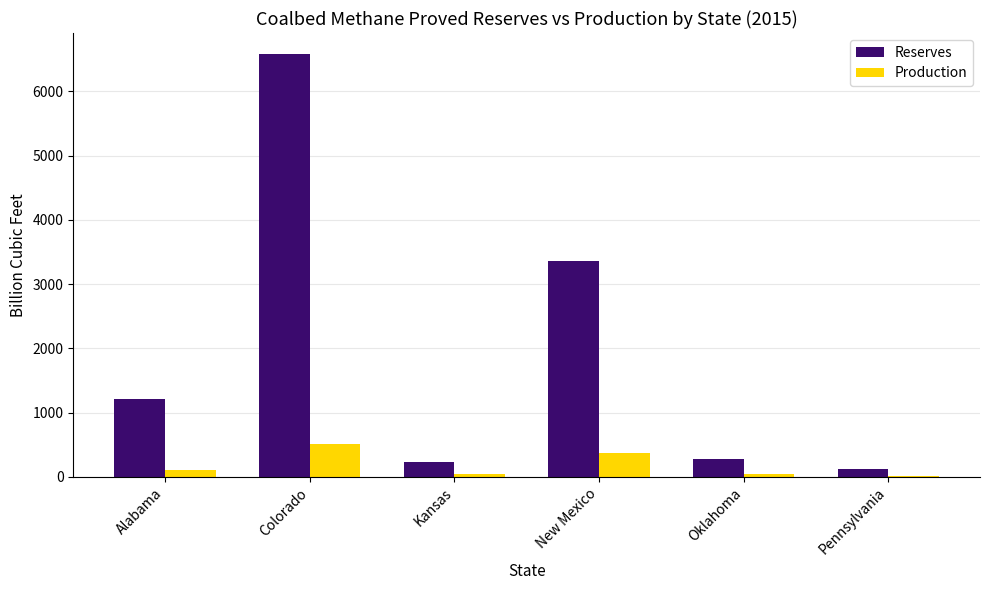

Between Kansas and Pennsylvania, which series saw the biggest shift?

Reserves